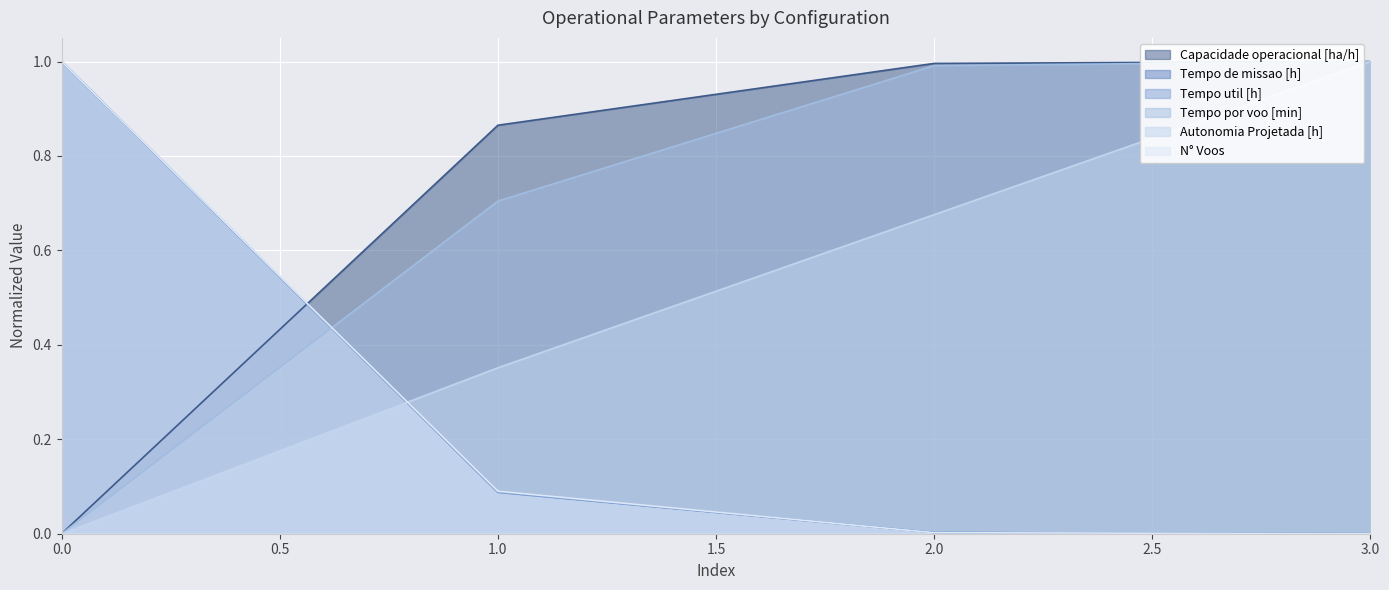

How many lines are shown in the chart?

6